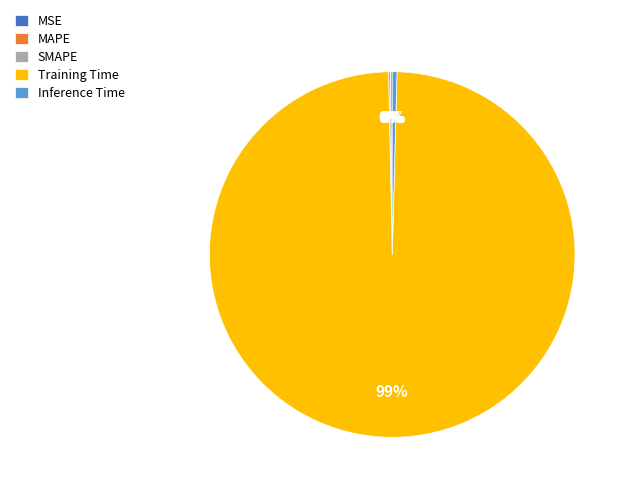

Is Inference Time the majority of the pie?

No